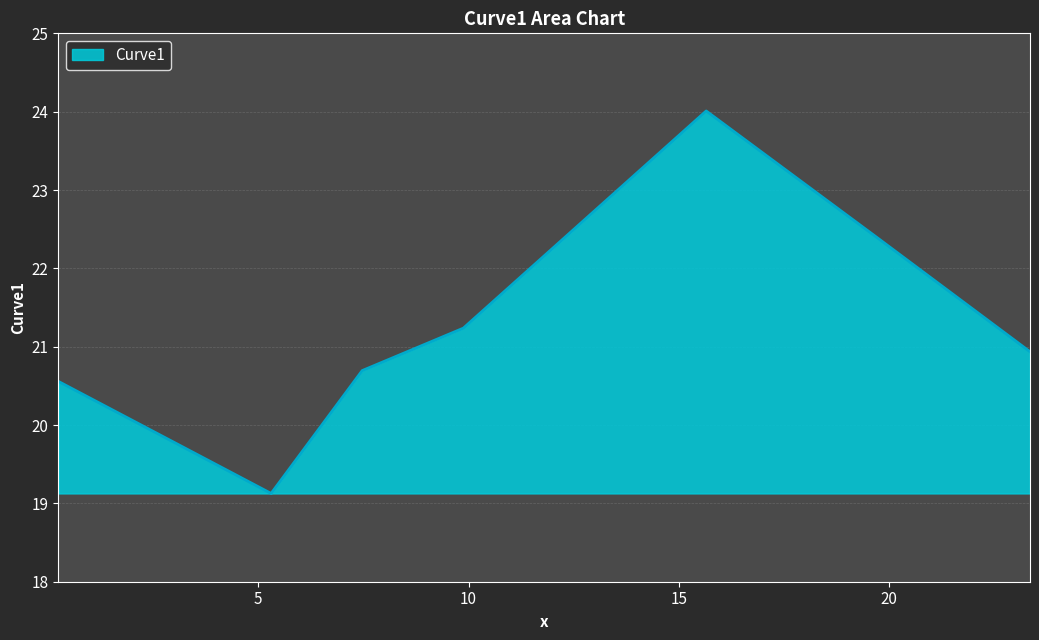

How many interior local peaks (higher than both neighbors) does the data have?

1